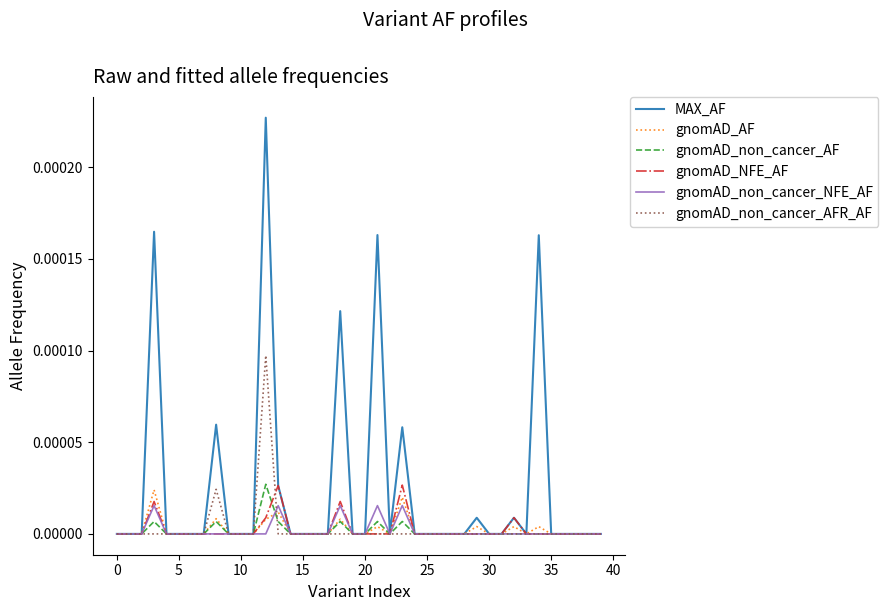

How many lines are shown in the chart?

6